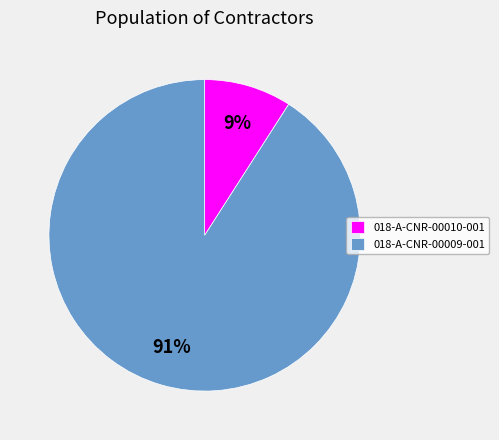

How many segments does this pie chart have?

2